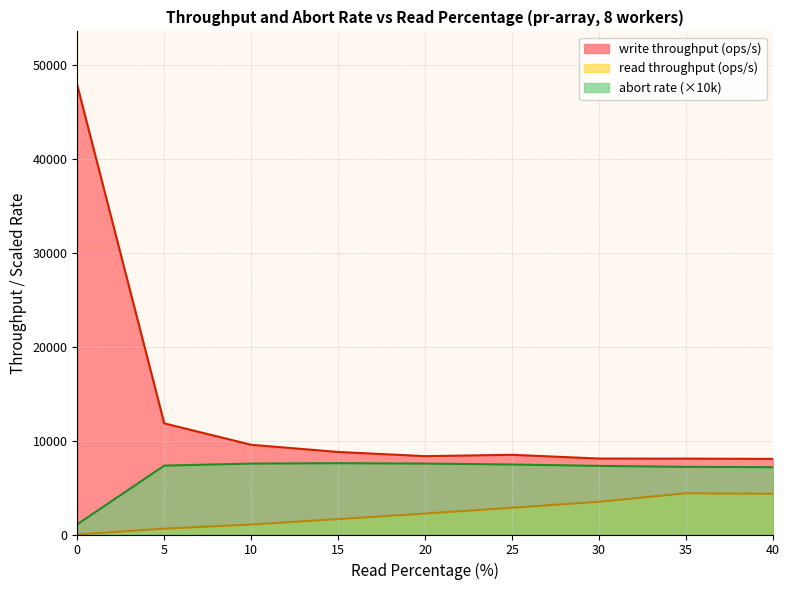

Is it true that read throughput (ops/s) equals 6632.6 at 40?

False